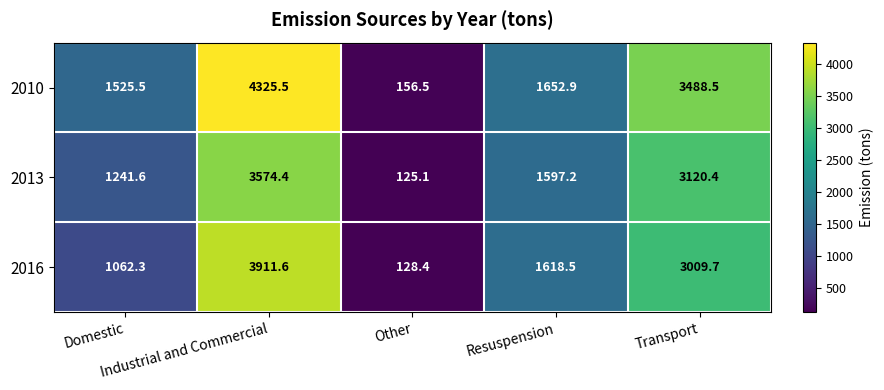

Which series has the widest spread of values?

2010